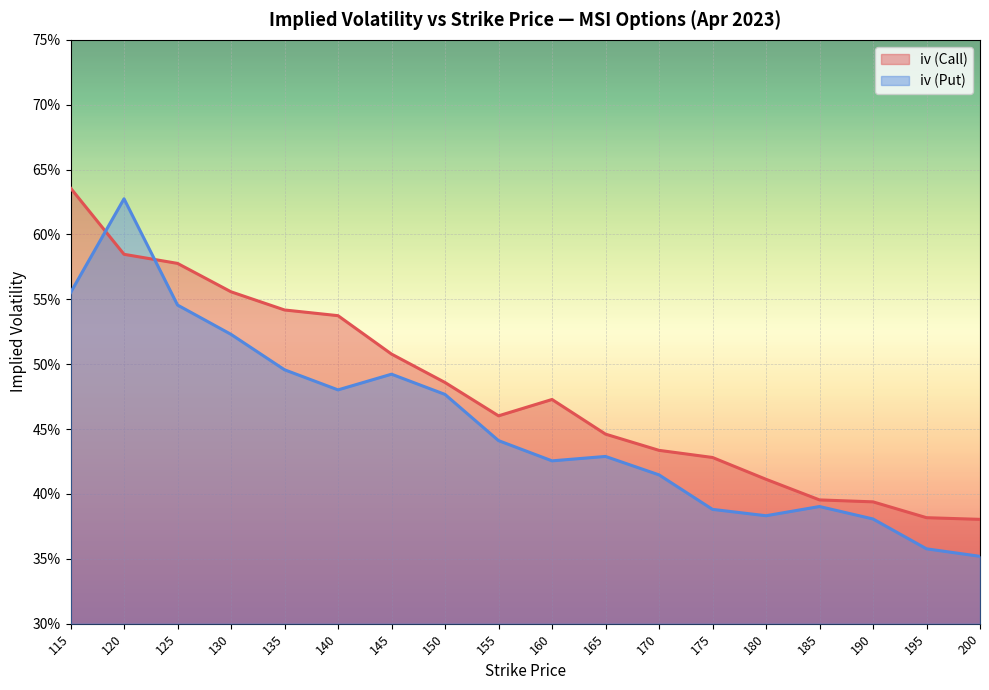

Rank the series by their maximum value, from highest to lowest.

iv (Call), iv (Put)